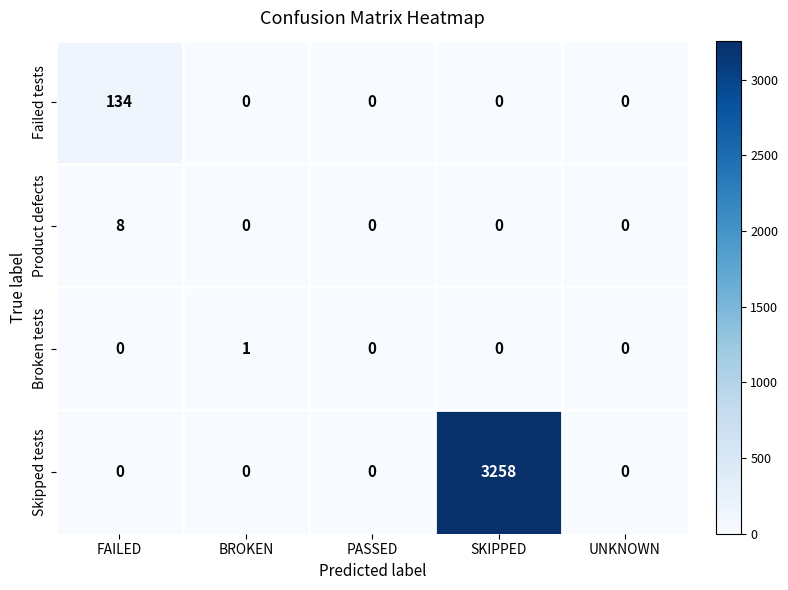

Which series has the largest total across all categories?

Skipped tests